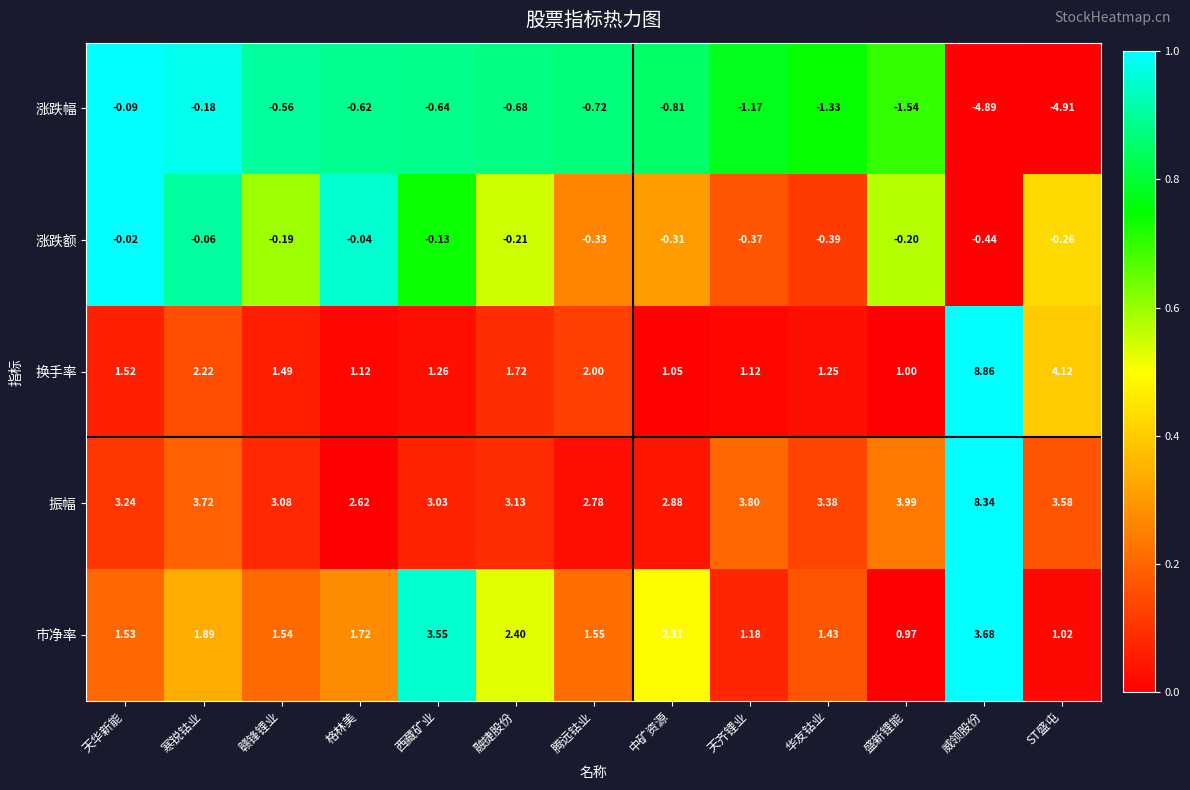

What is the total value across all series at 格林美?

4.8